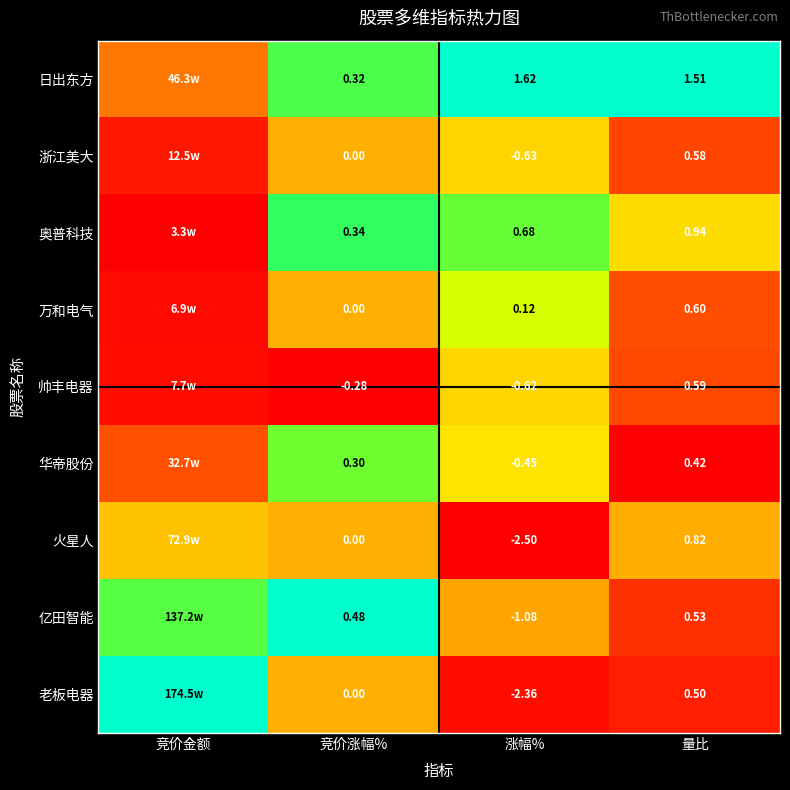

What is the total value across all series at 量比?

6.5